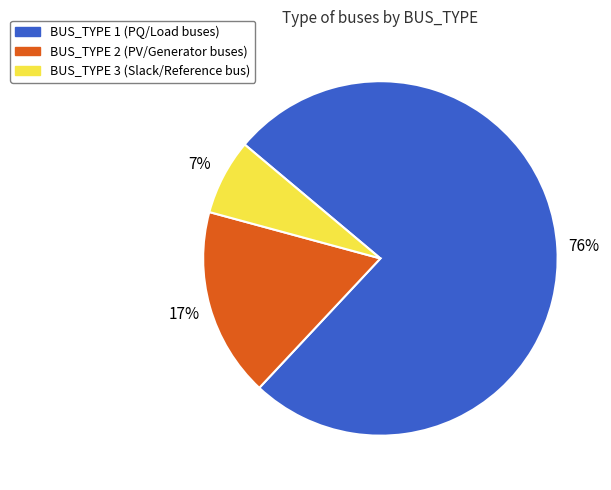

What is the ratio of the value at BUS_TYPE 3 to the value at BUS_TYPE 1?

0.1